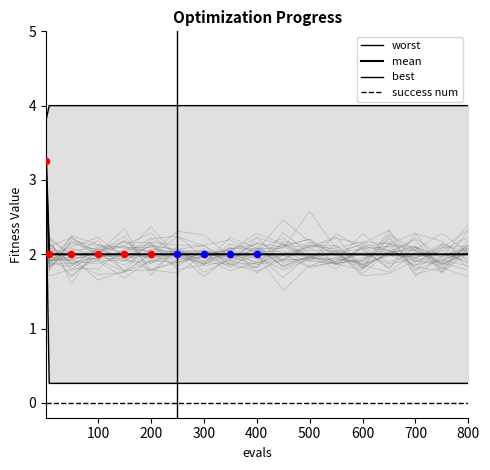

Which series contains the lowest Y value?

success num